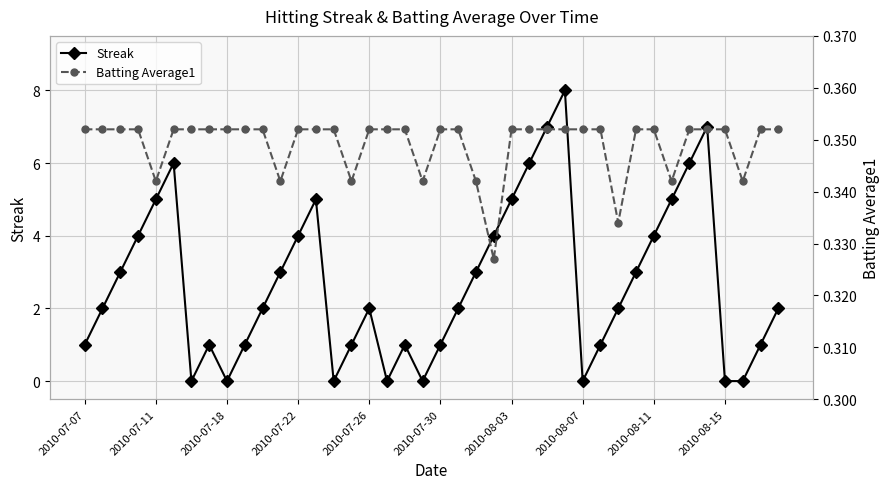

True or false: Streak has more than 2 points higher than both neighbors.

True